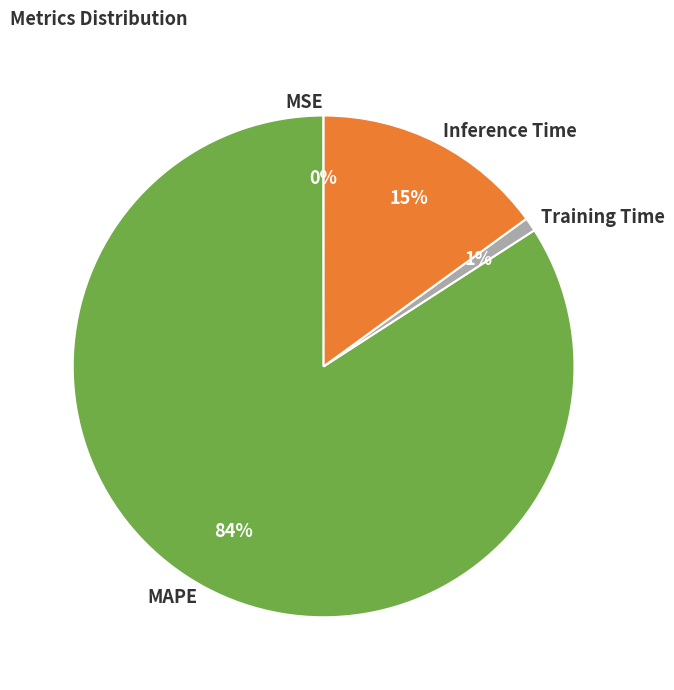

To the nearest percent, what is the combined percentage of MAPE and Inference Time?

99%